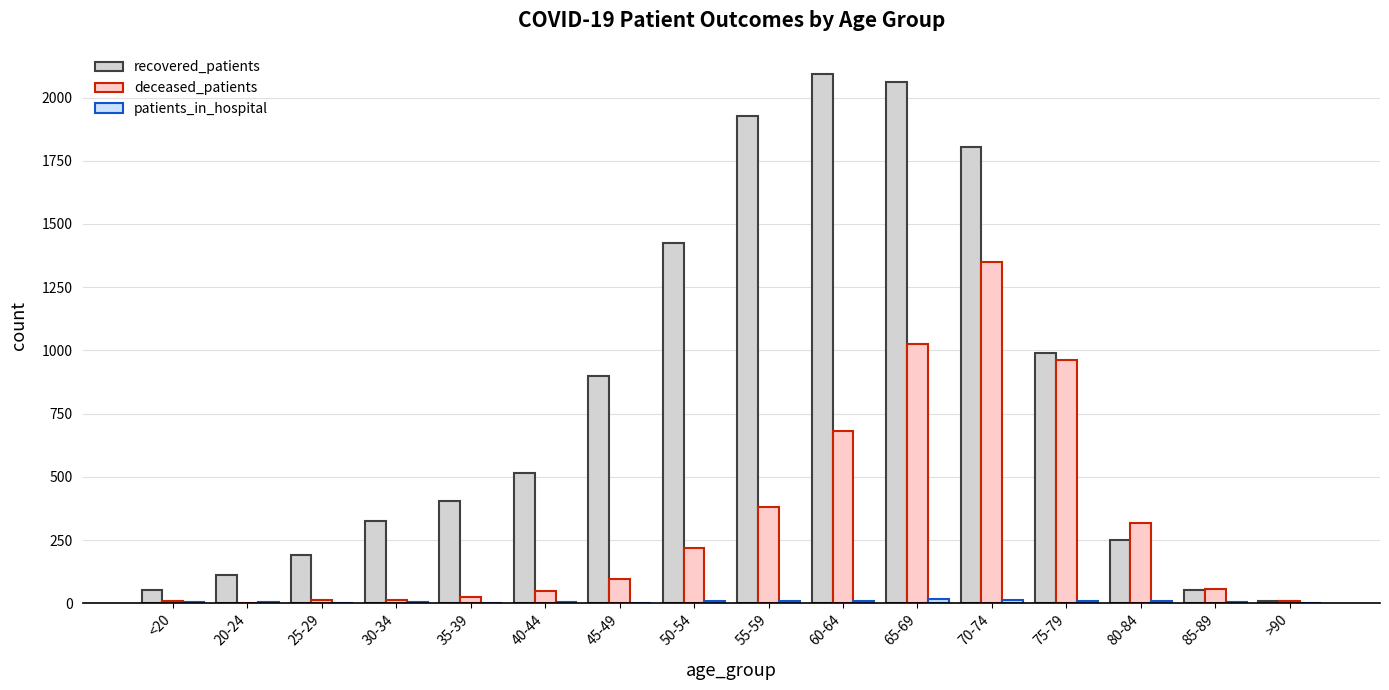

Between 80-84 and >90, which series saw the biggest shift?

deceased_patients